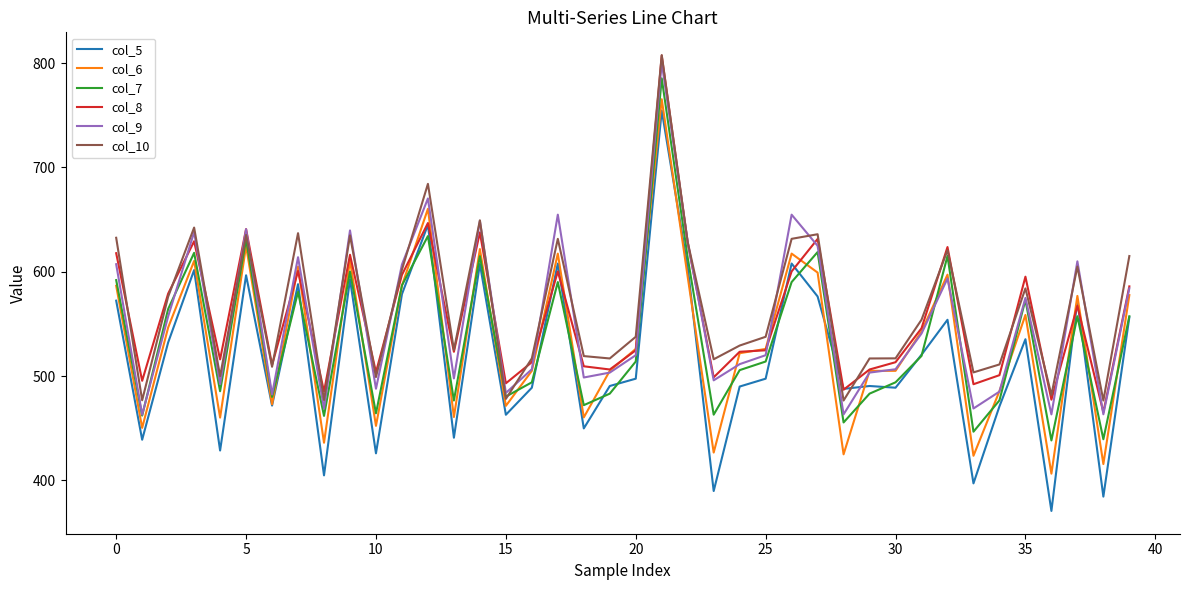

Which series has the widest spread of values?

col_5